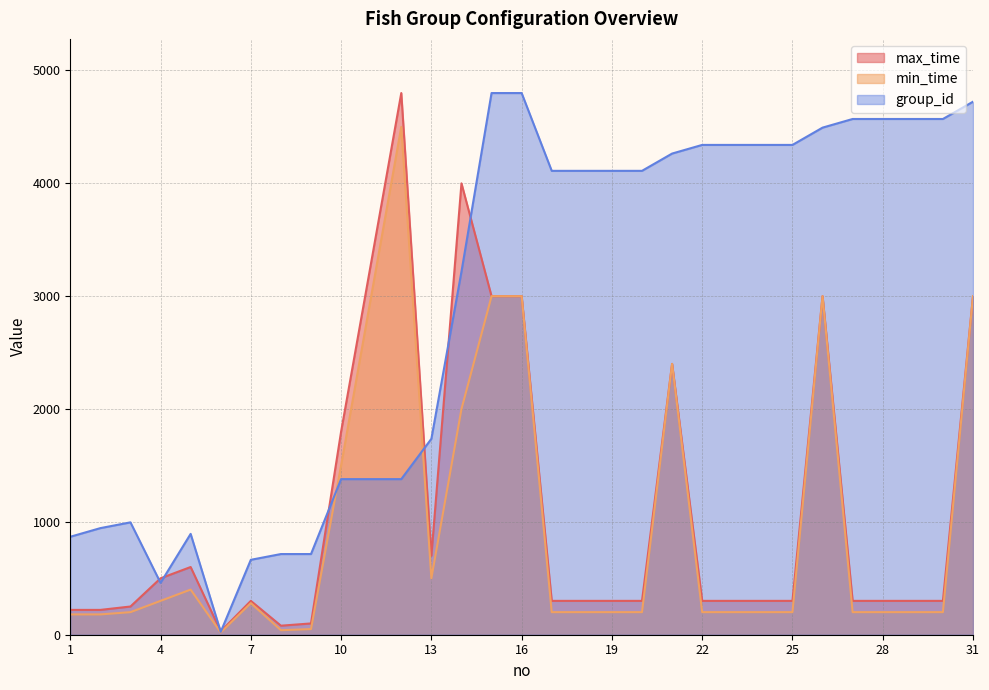

How many lines are shown in the chart?

3